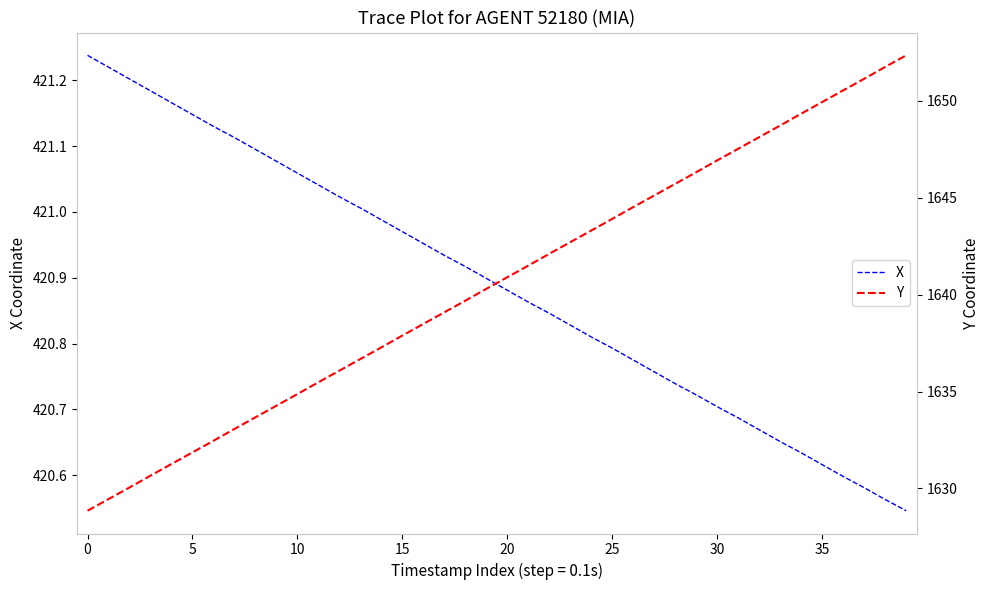

Rank the series at 16 from highest to lowest value.

Y, X